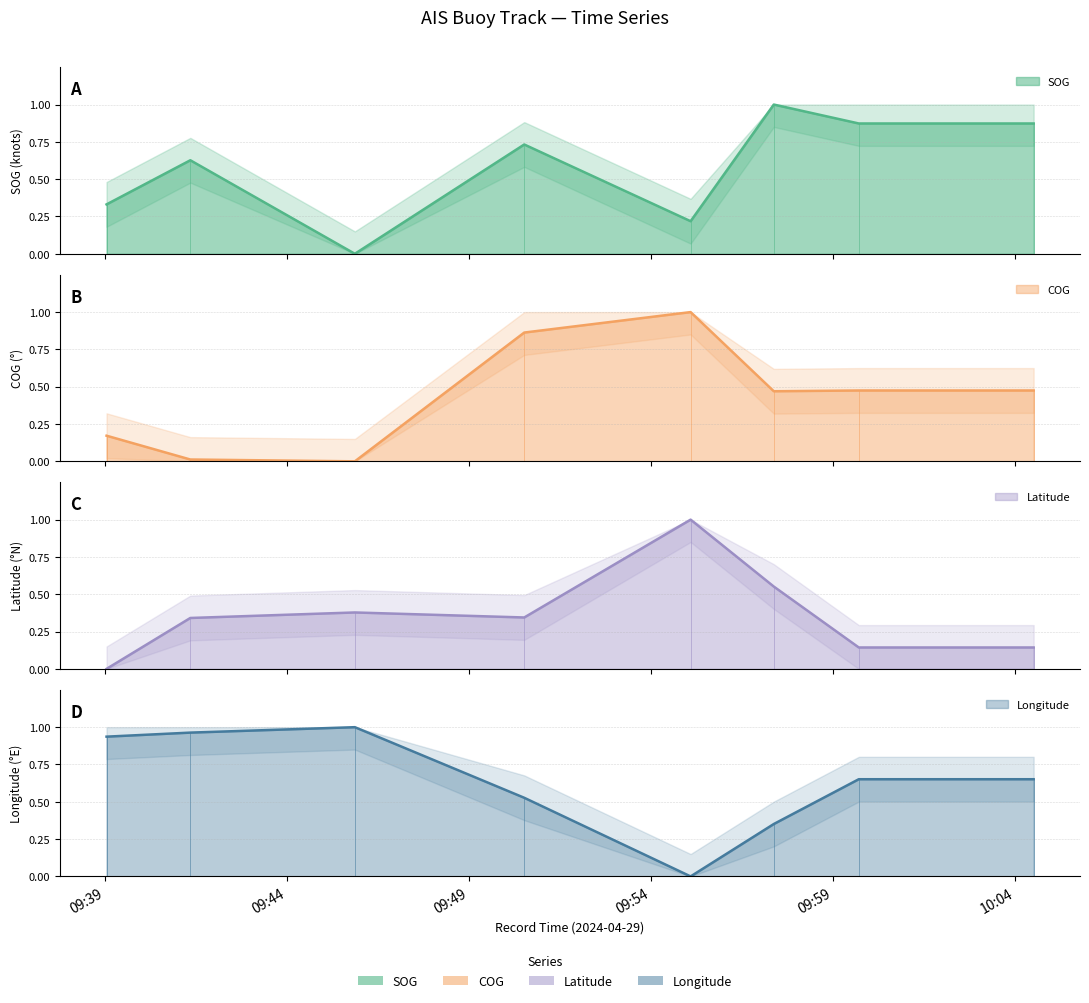

How many Latitude values are between 0 and 1?

8